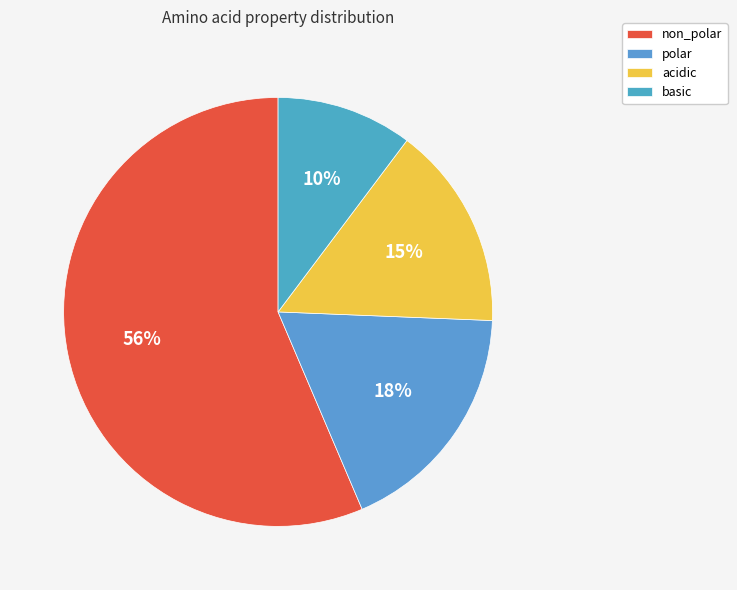

Combined, what portion of the pie is polar and non_polar?

74.4%